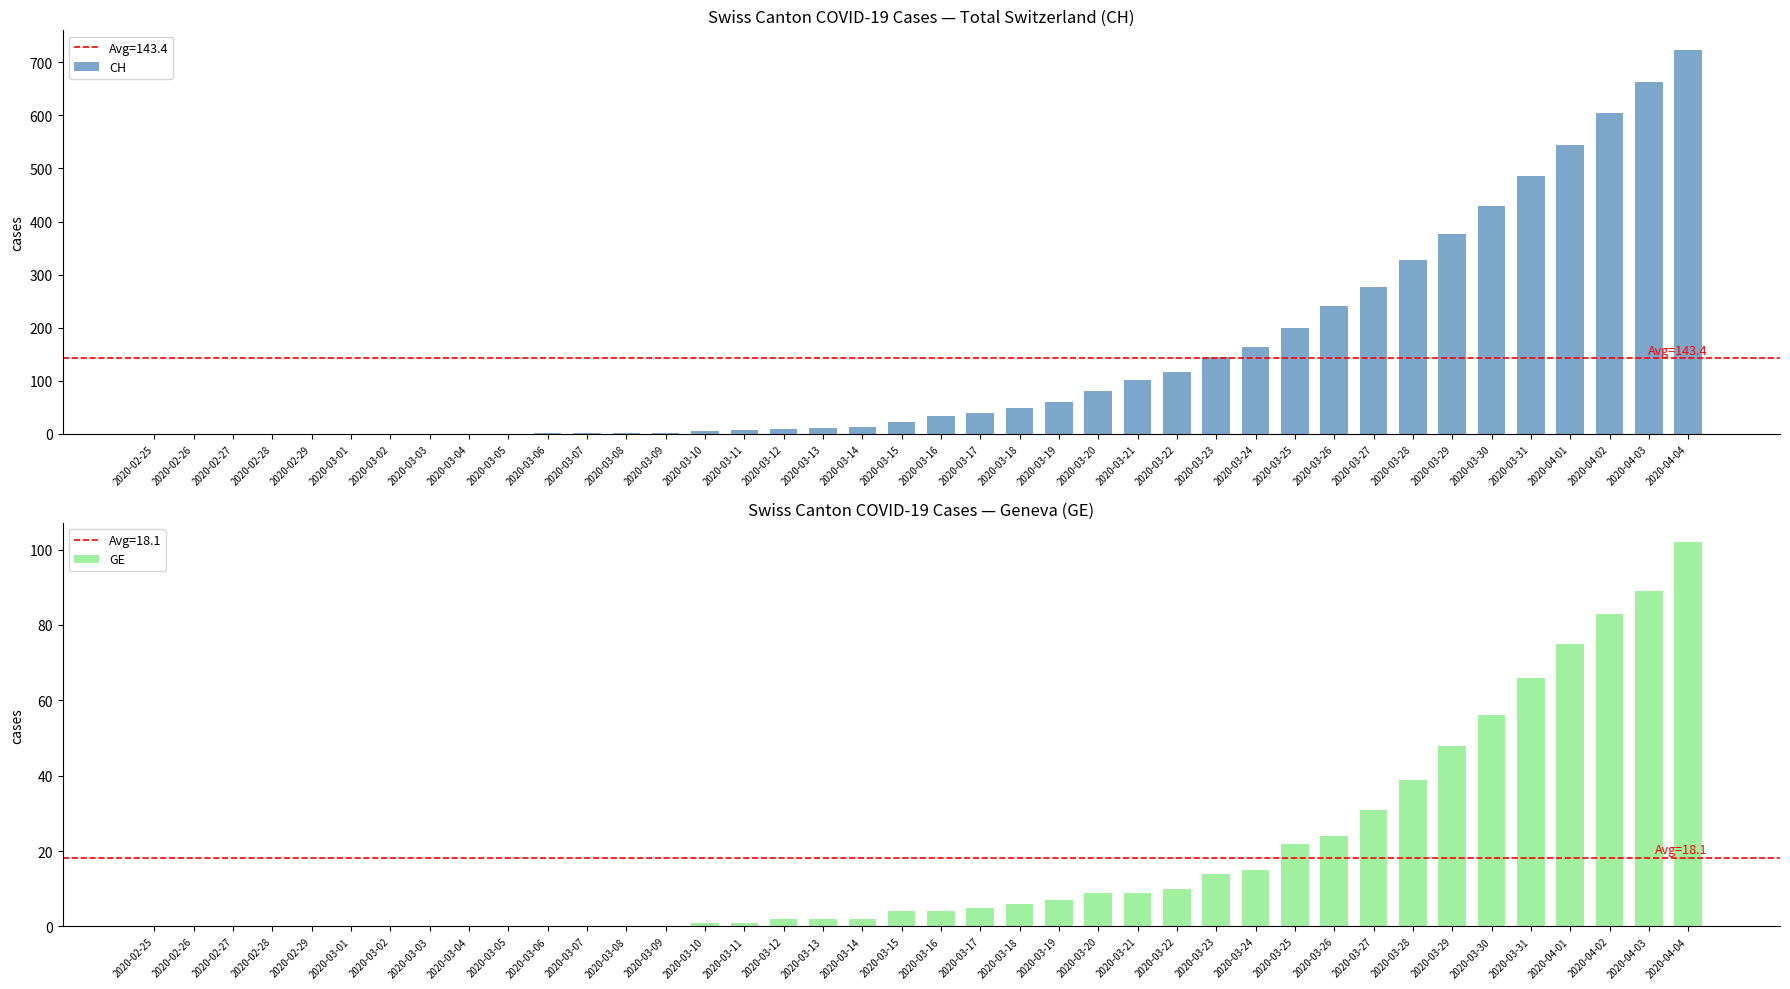

At which category does the chart reach its peak across all series?

2020-04-04